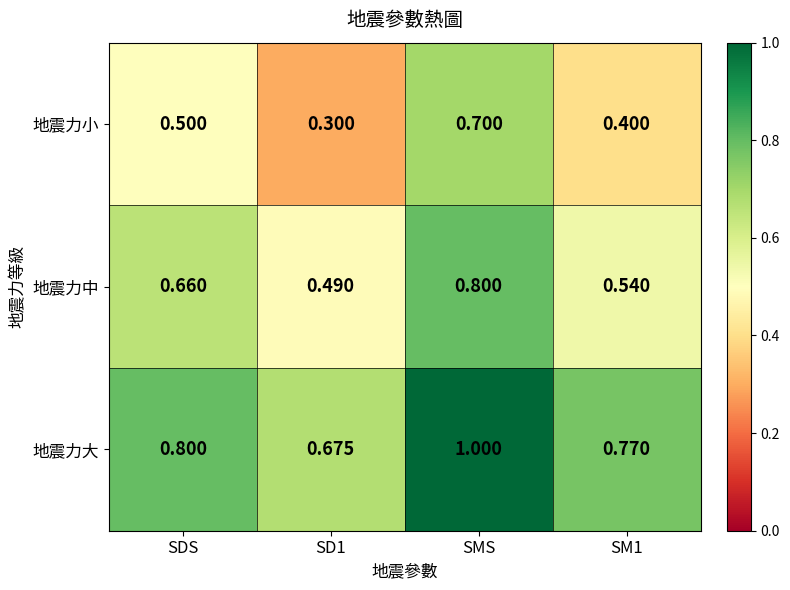

List the series in order of their peak value, highest first.

地震力大, 地震力中, 地震力小